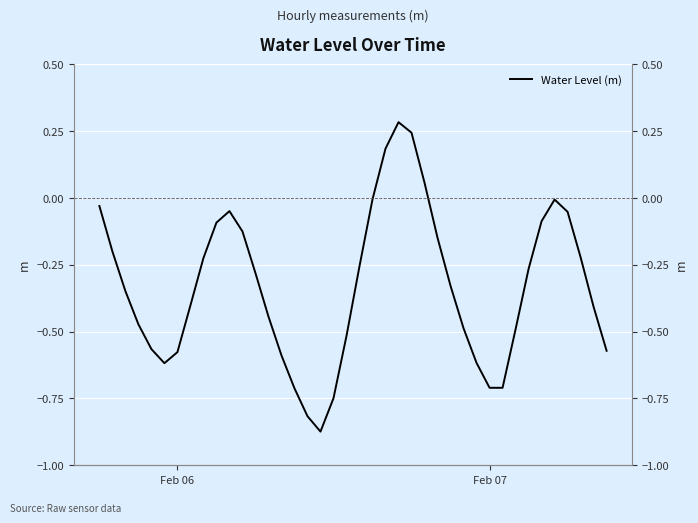

How many values are below zero?

36